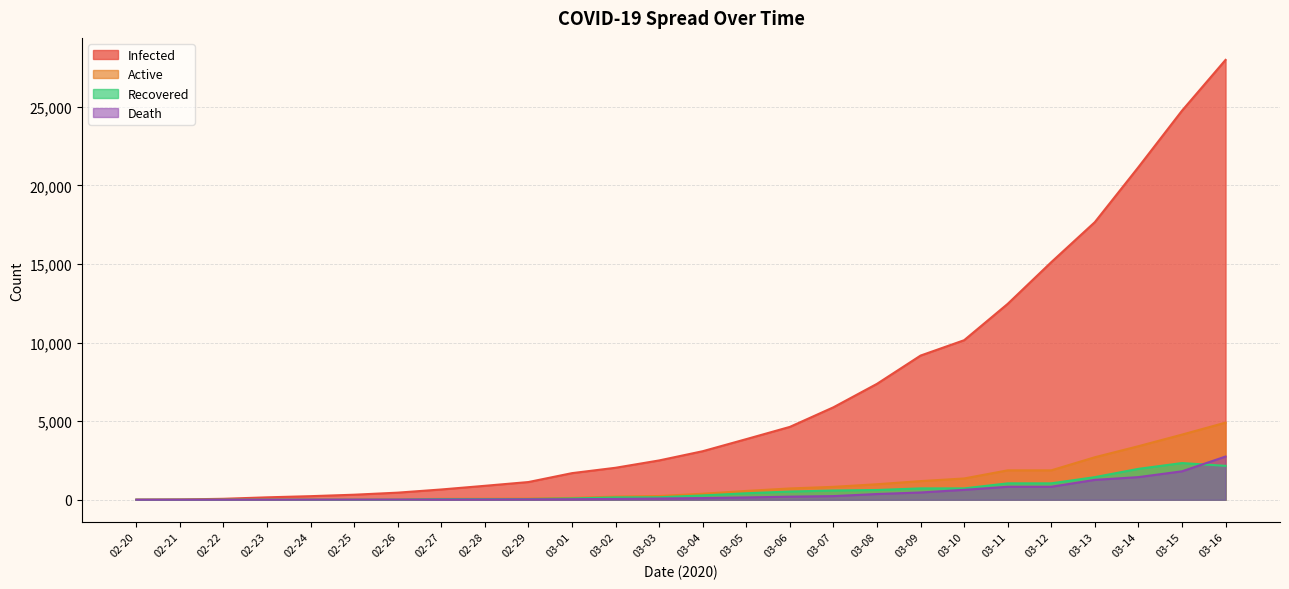

How many lines are shown in the chart?

4